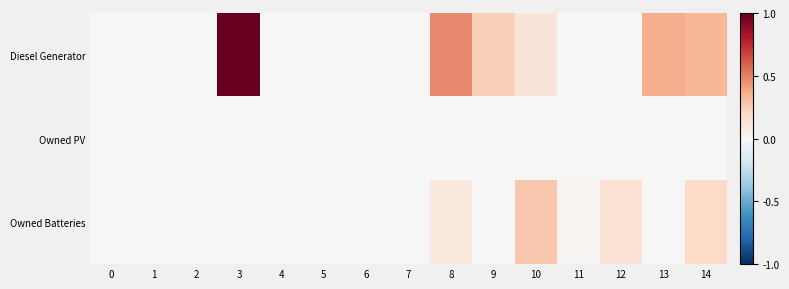

At 8, list the series in order from smallest to largest.

Owned PV, Owned Batteries, Diesel Generator